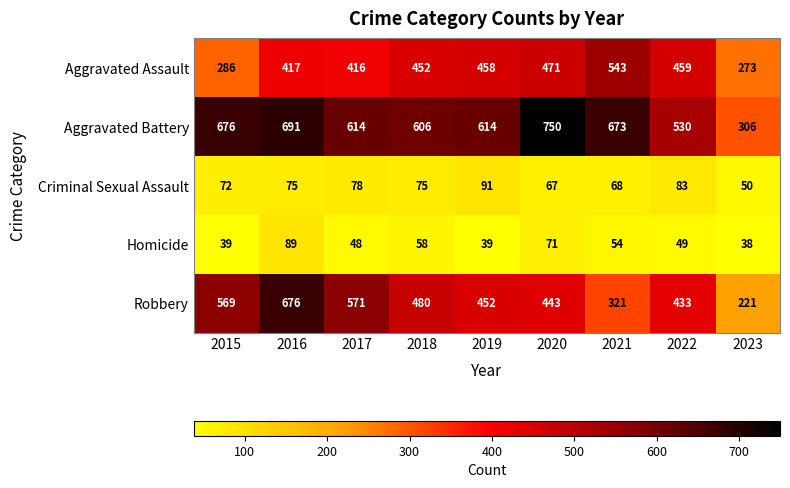

The Robbery series shows 196 at 2015. True or false?

False